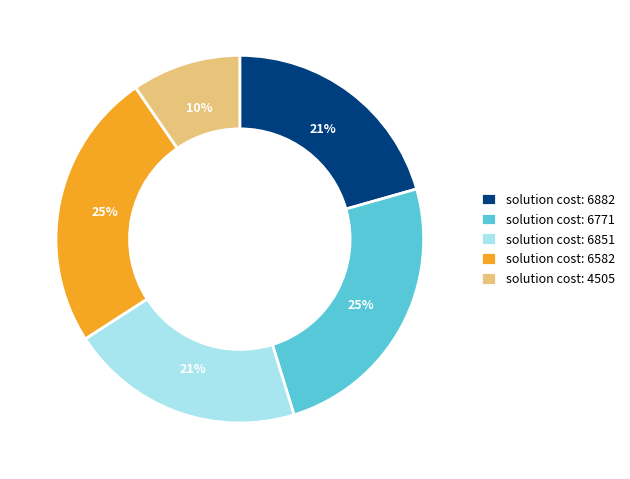

What is the smallest slice in the pie chart?

solution cost: 4505